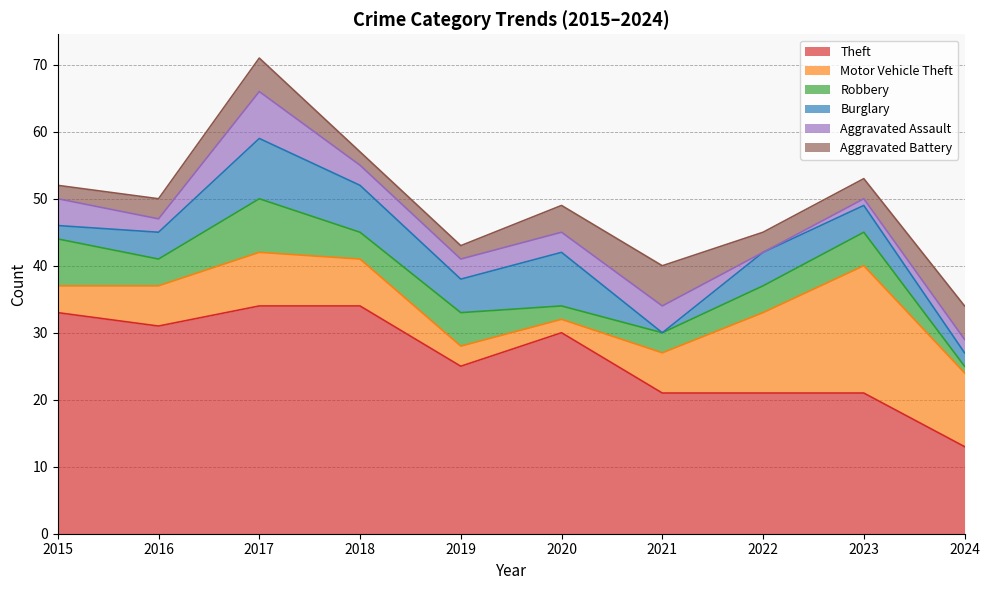

At which category does Burglary reach its first local peak?

2017